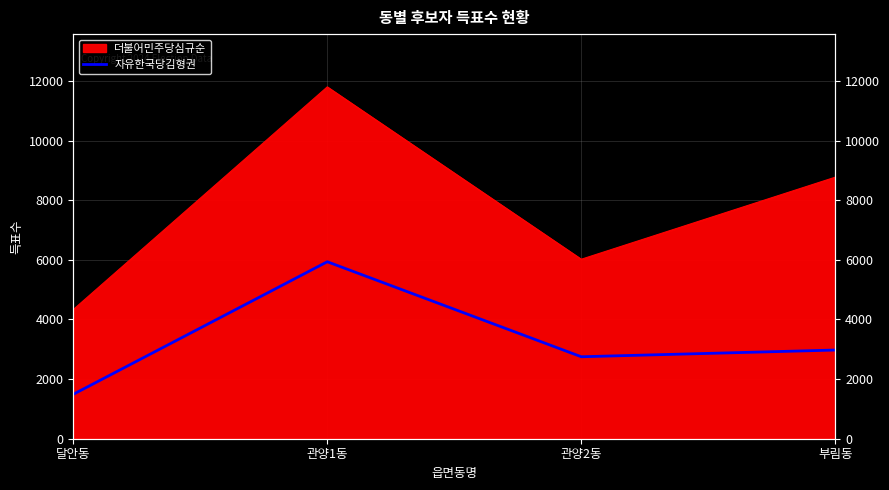

Which label corresponds to the largest value in the chart?

관양1동